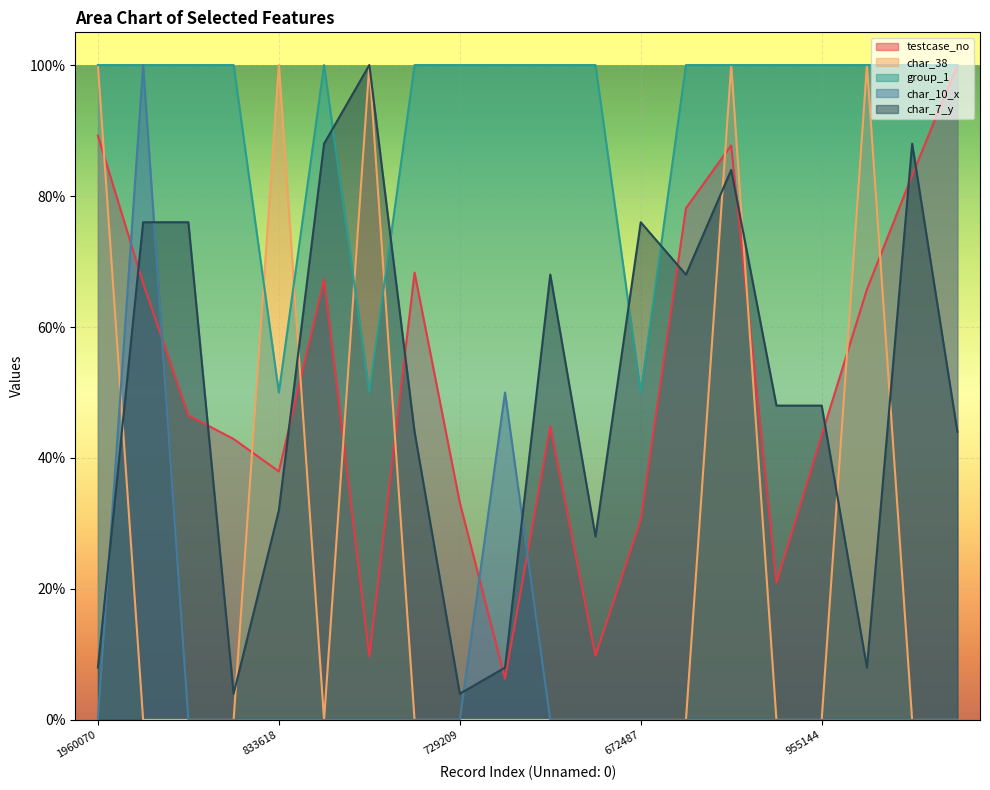

What is the sum of all group_1 values?

18.5